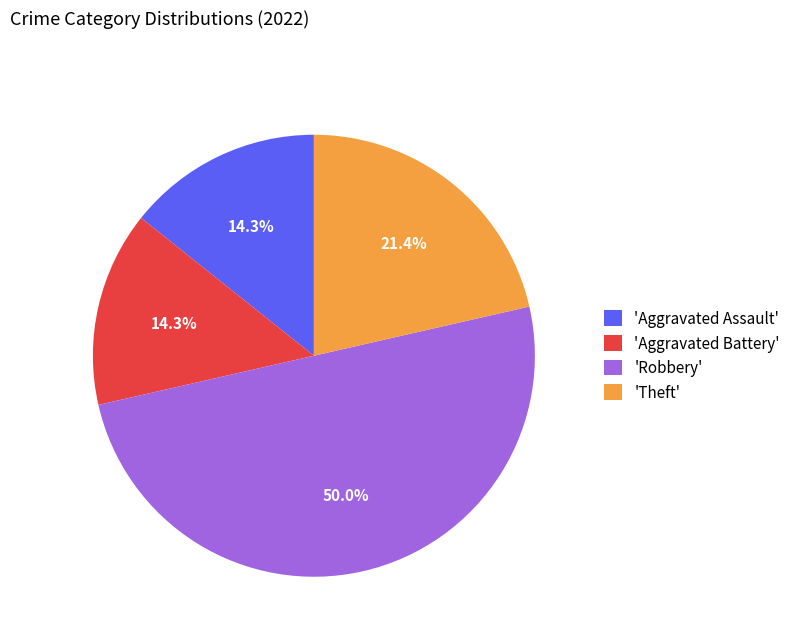

How many segments does this pie chart have?

4